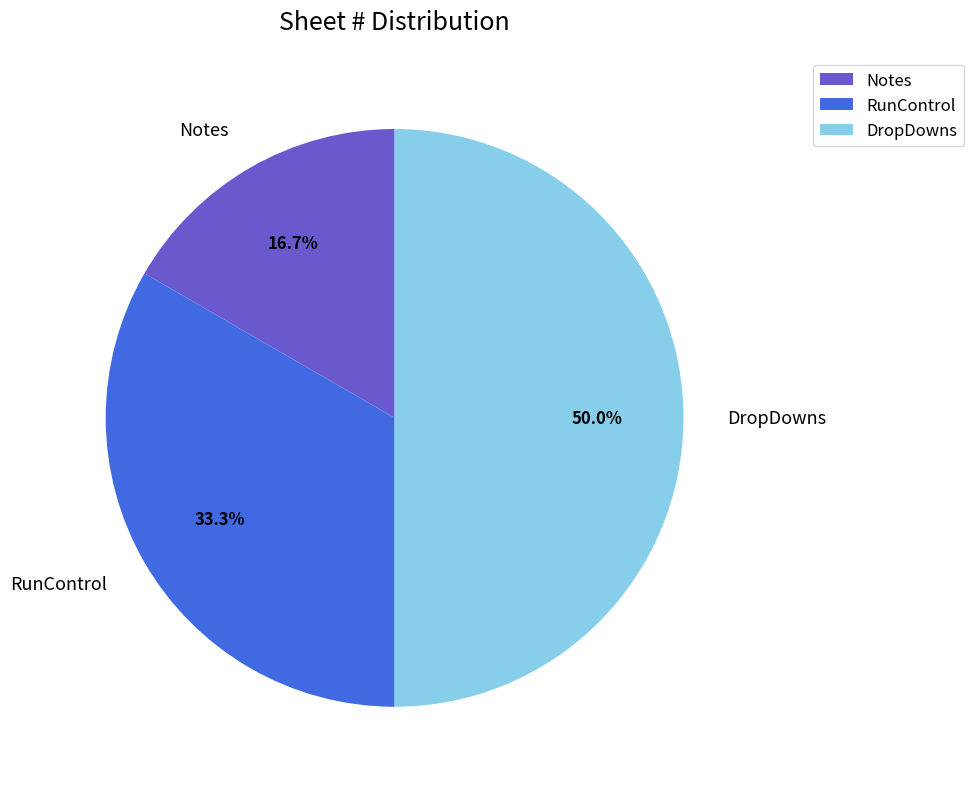

Which has a higher value, Notes or RunControl?

RunControl